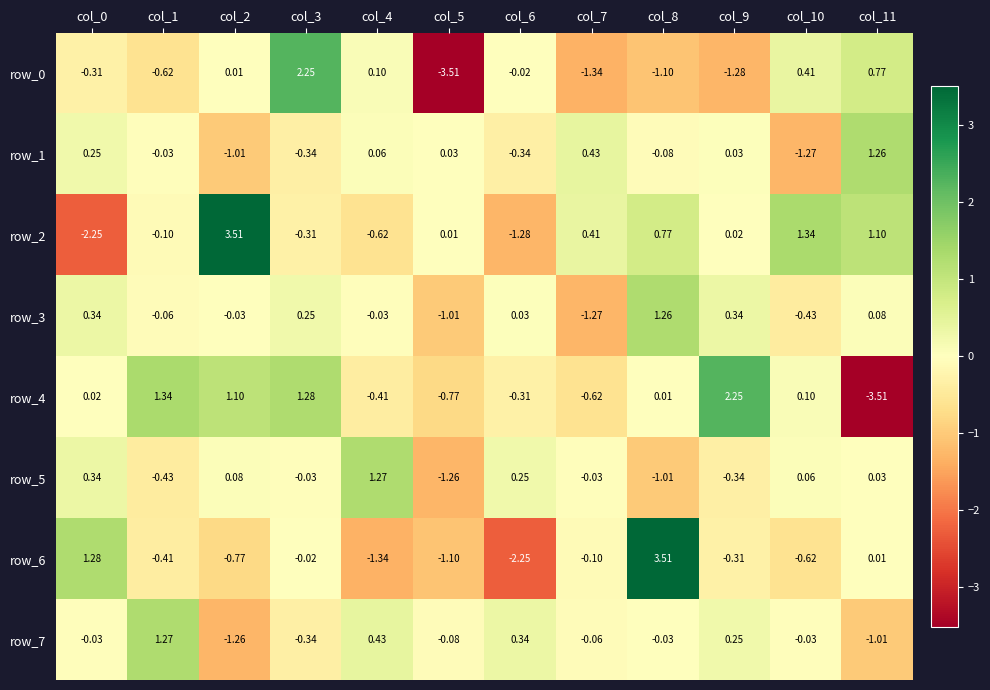

How many data points does each series have?

12